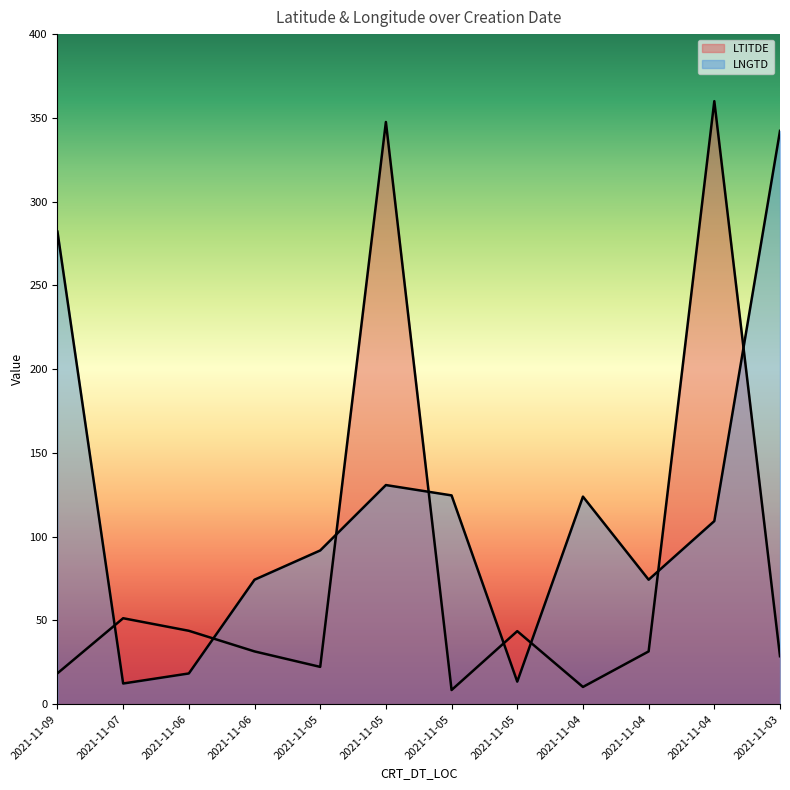

At which category does LNGTD reach its first local valley?

2021-11-07